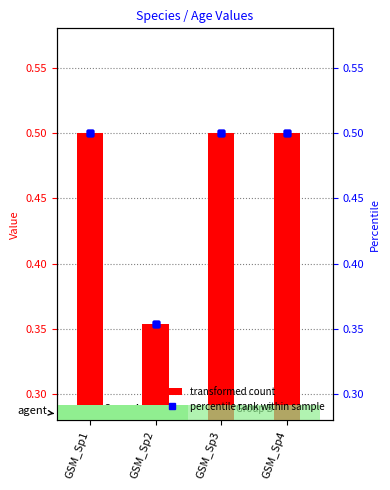

What is the value of the Age3 bar at the 3rd from the left?

0.5